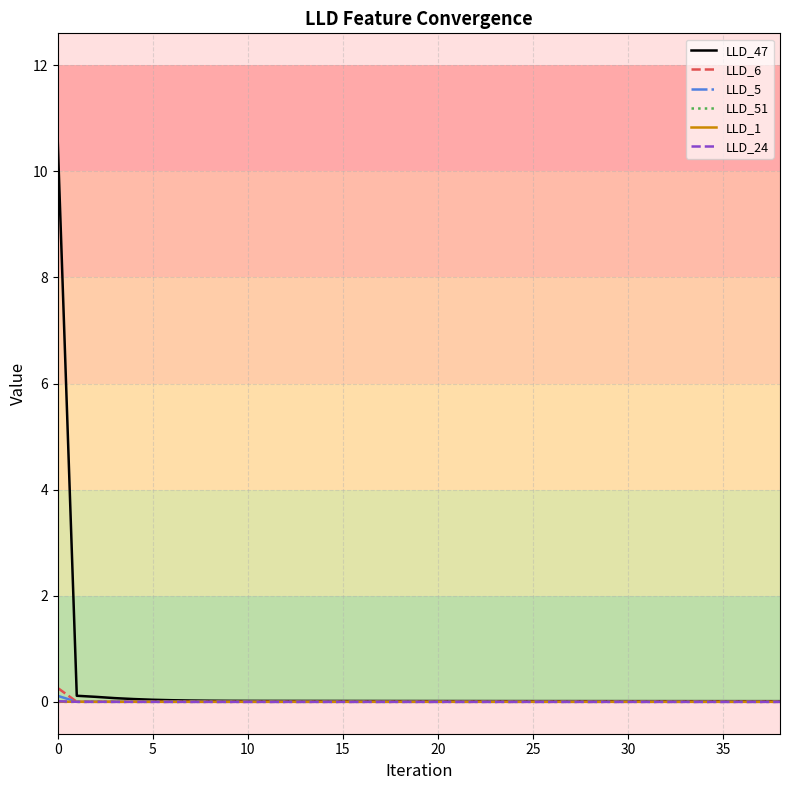

What is the greatest value displayed?

10.5